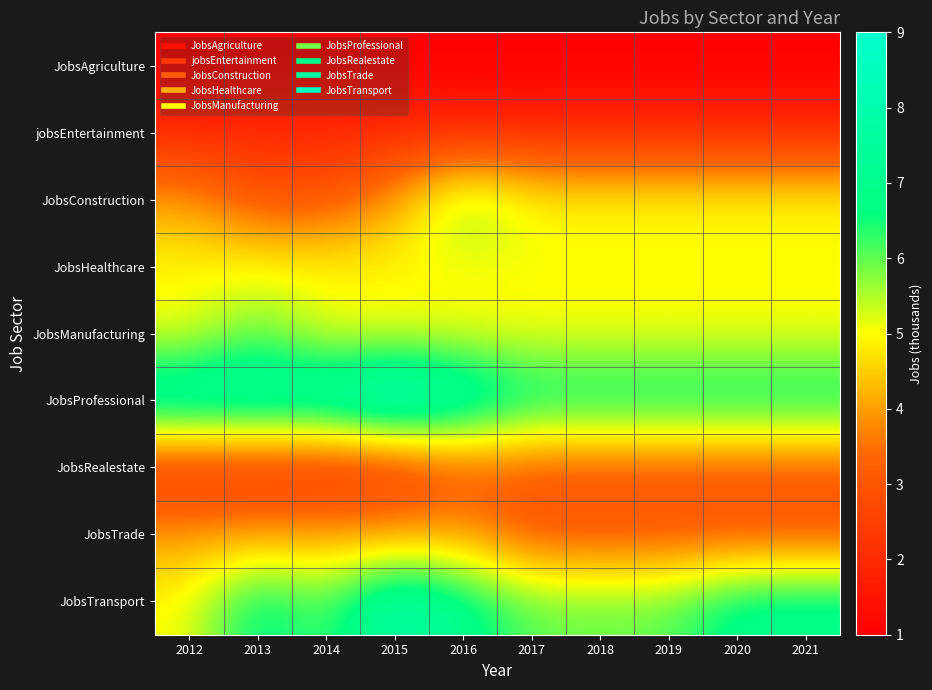

Which has a higher value, 2012 or 2018?

2012